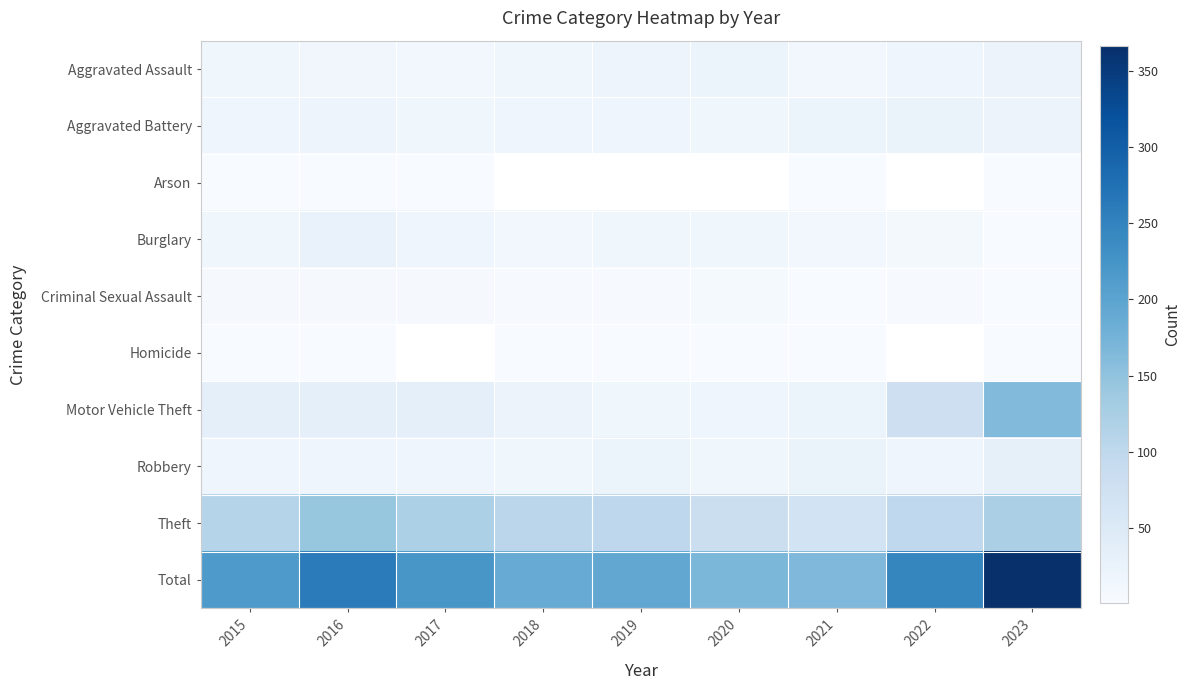

Which has a higher value, 2022 or 2016?

2022